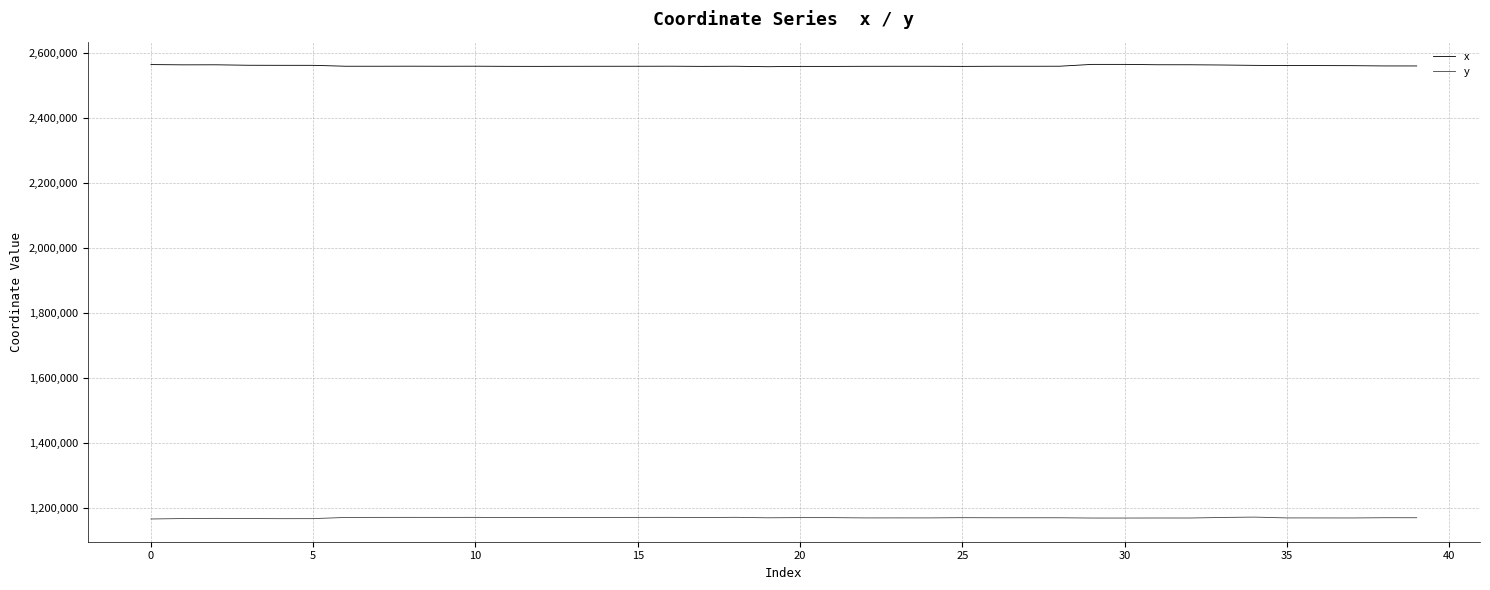

What is the difference between the second highest and second lowest values in the x series?

6200.0